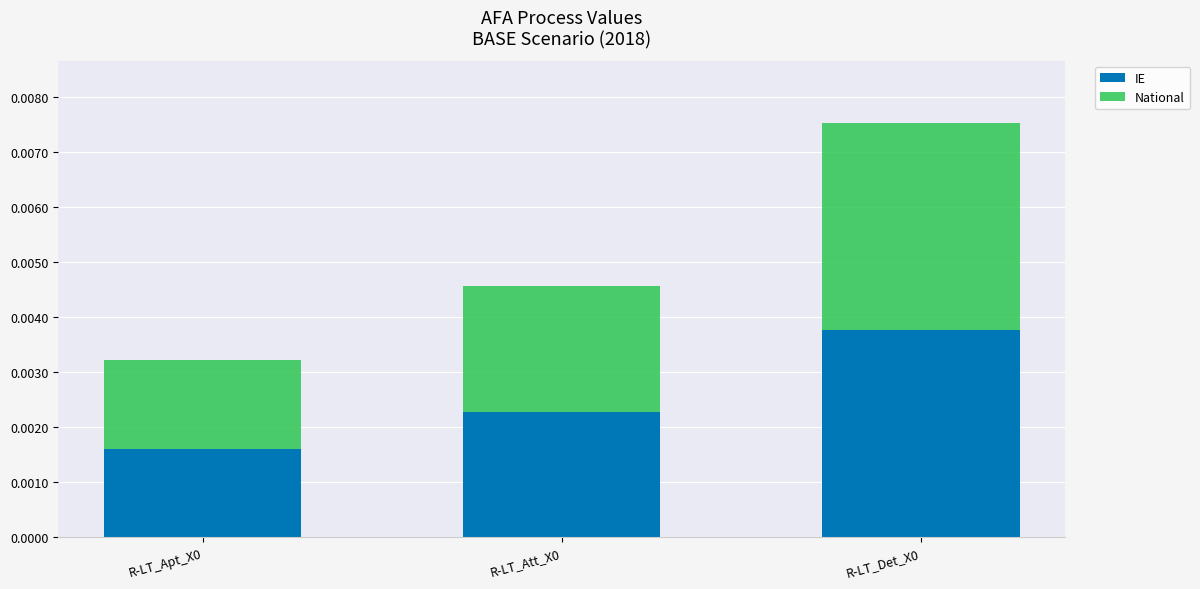

Which series changed the most between R-LT_Apt_X0 and R-LT_Det_X0?

National